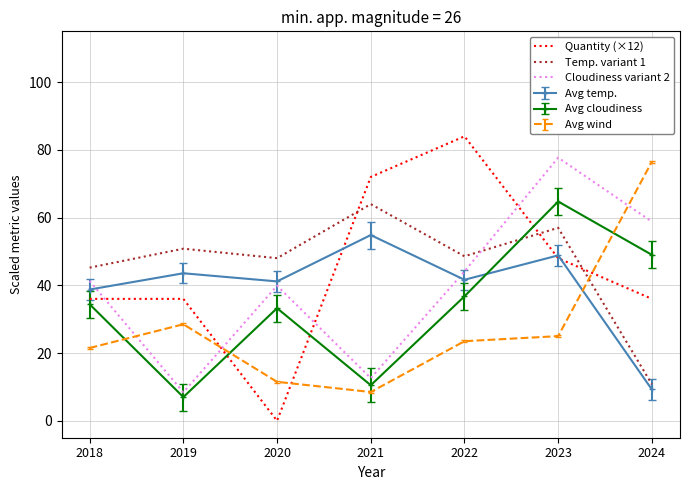

What is the spread (max minus min) of values at 2023?

52.7